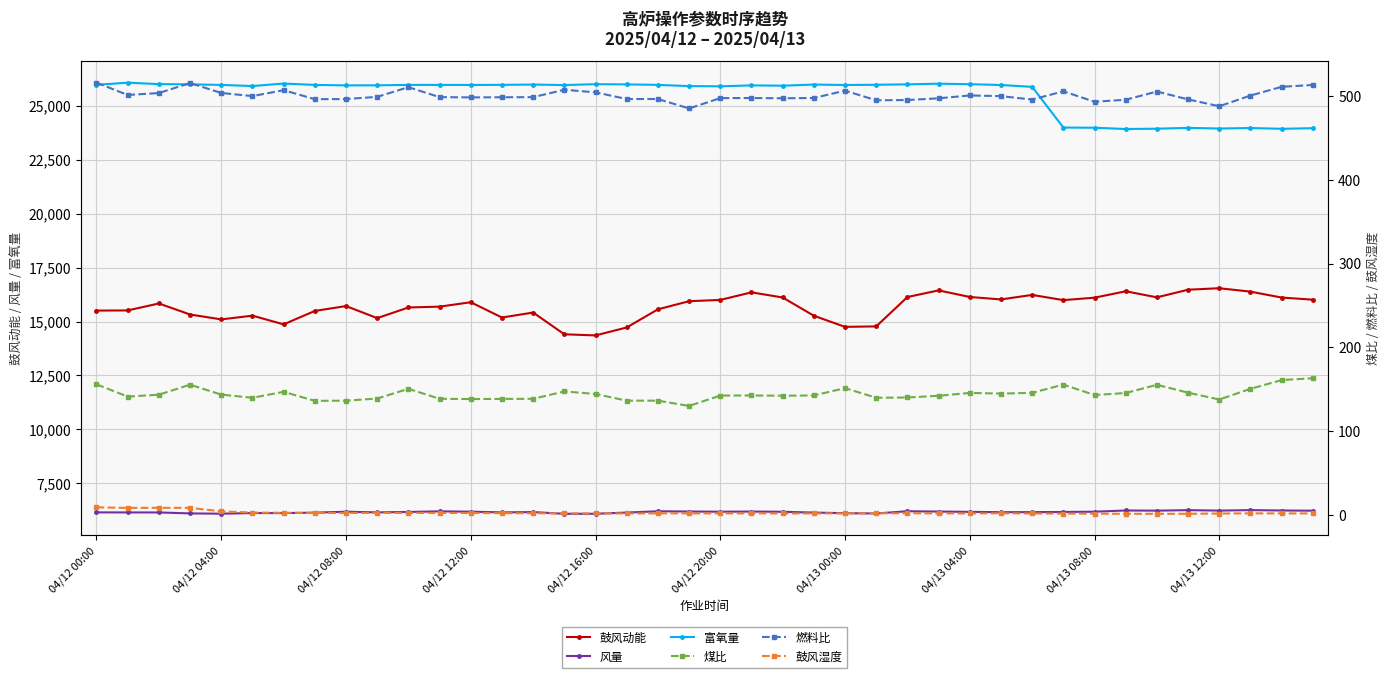

Count the number of categories in the chart.

40